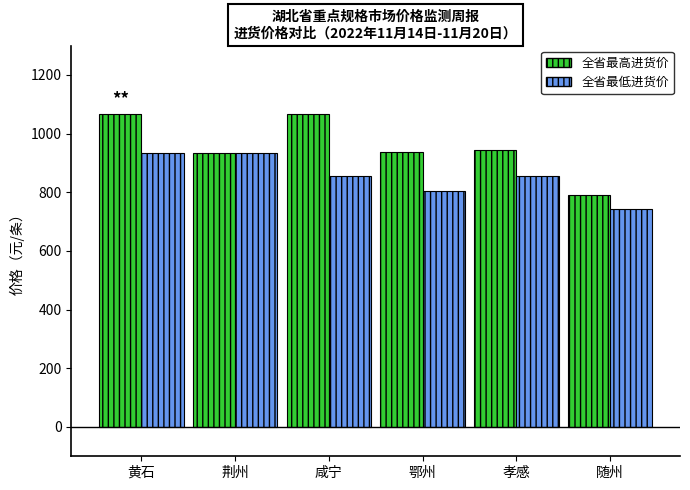

What is the difference between the highest and lowest values at 鄂州?

131.0